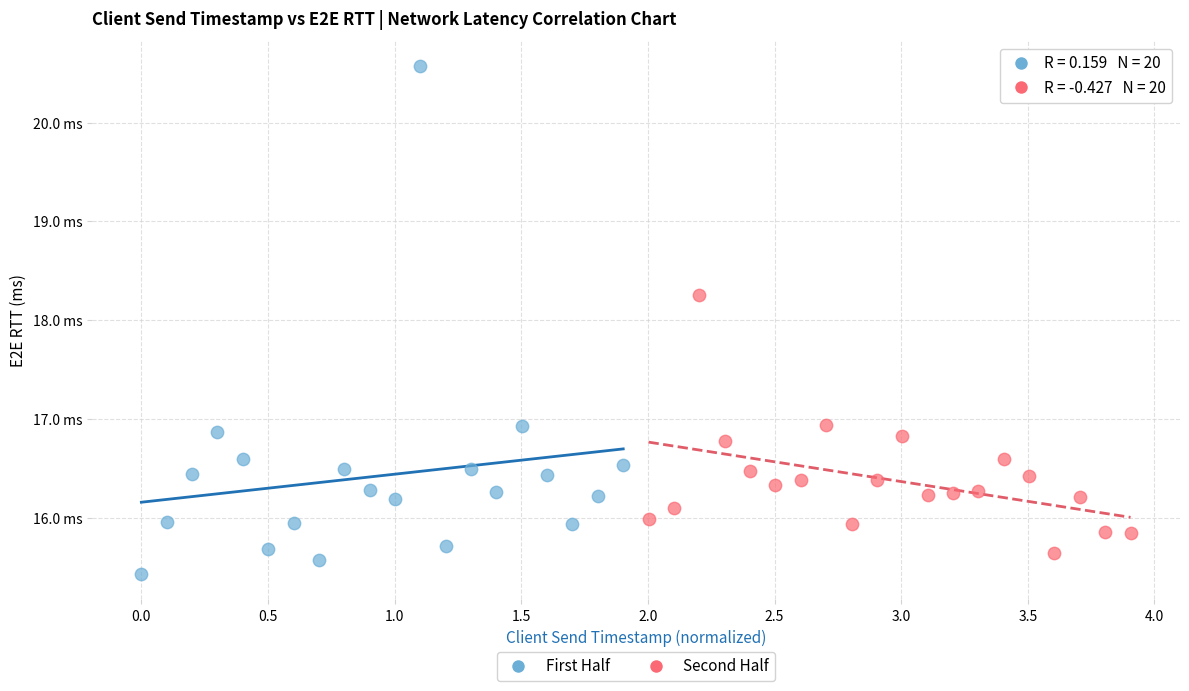

What are all the series names shown in the legend?

First Half, Second Half